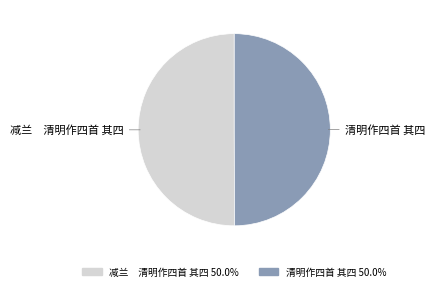

Combined, do 减兰 清明作四首 其四 and 清明作四首 其四 account for over 50%?

Yes